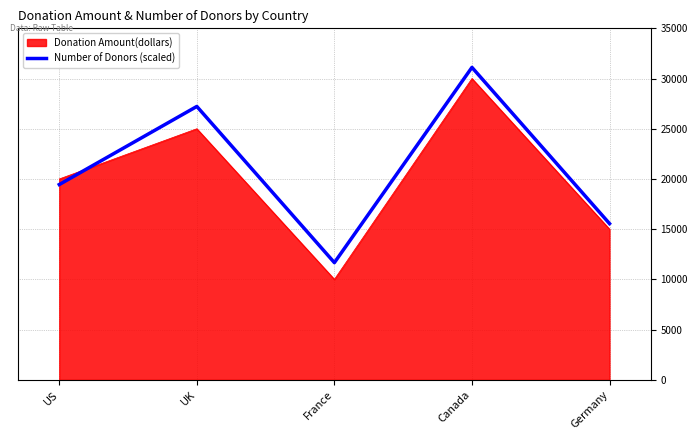

What position from the right is Canada?

2